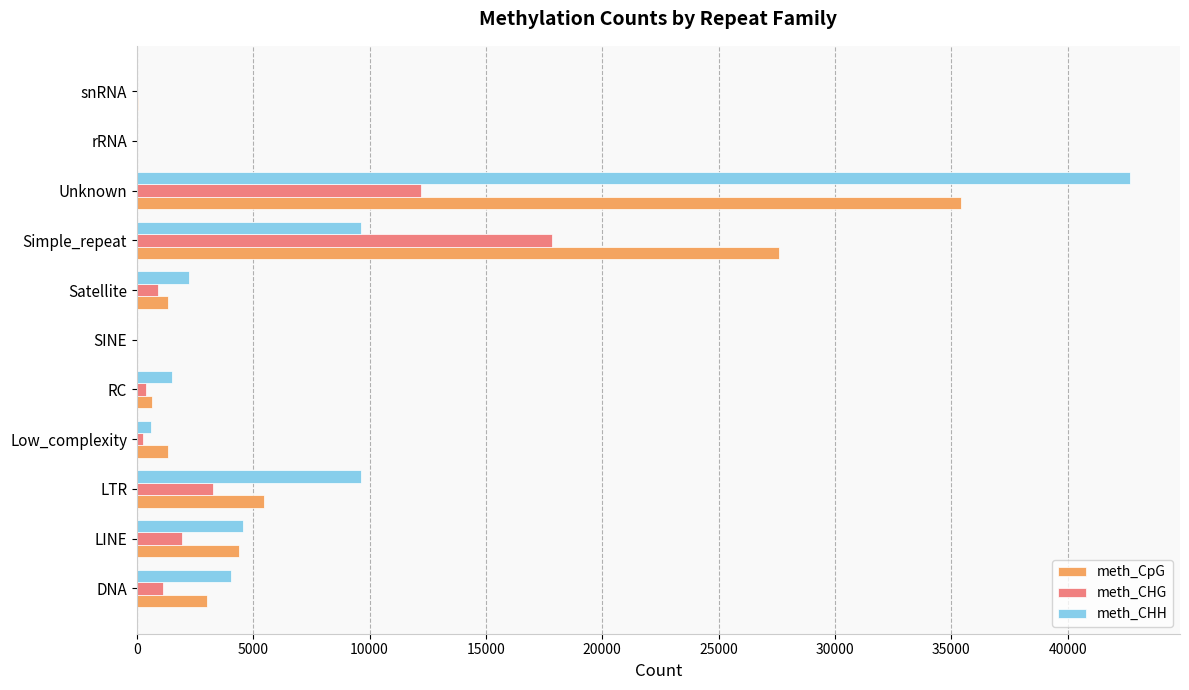

The value of meth_CpG at Unknown is 15328. True or false?

False